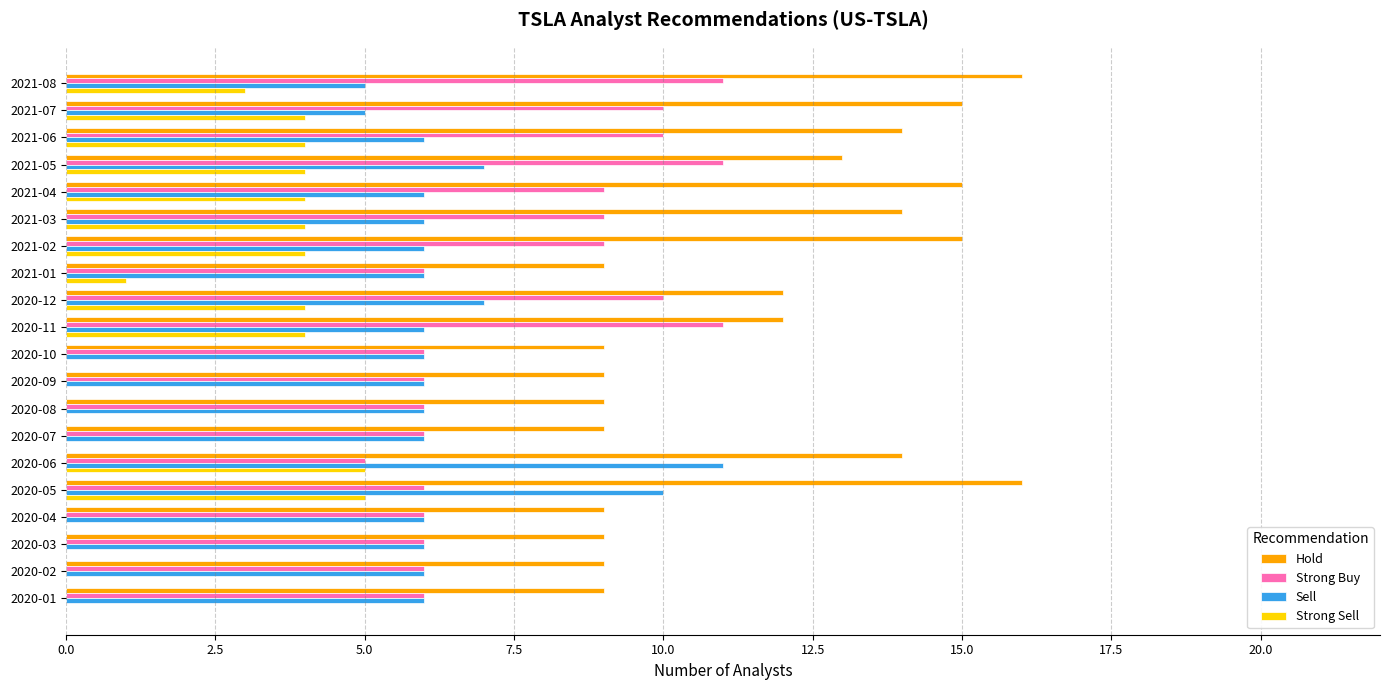

The Hold series shows 24 at 2020-06. True or false?

False